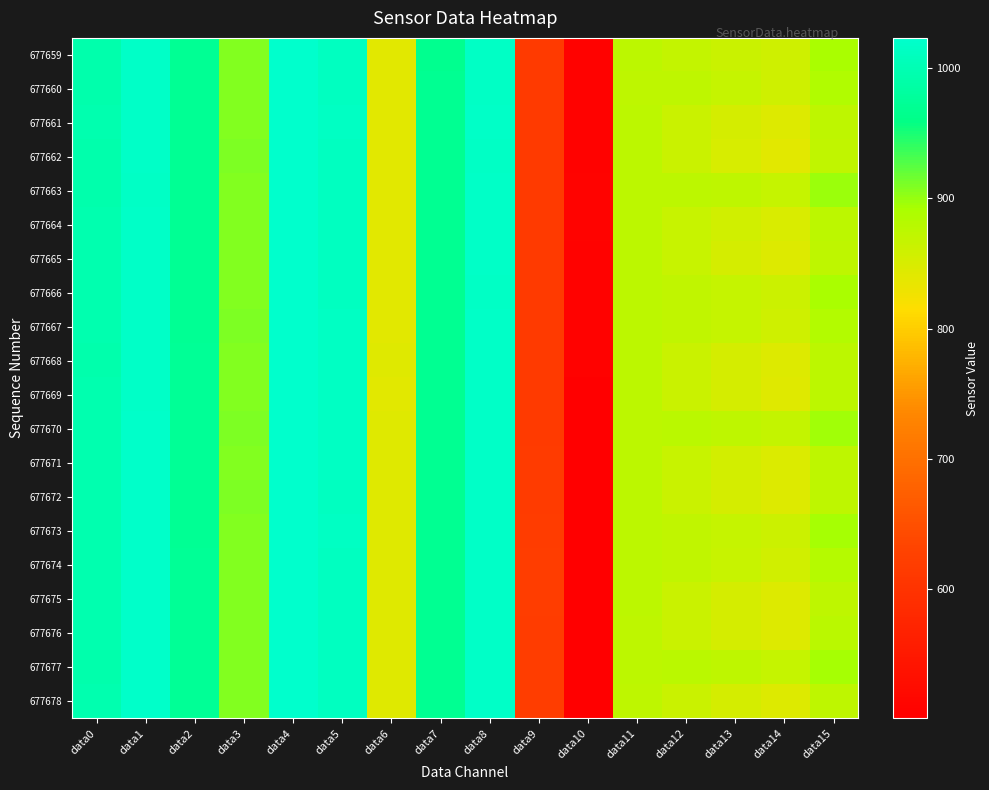

Which has a higher value, data3 or data6?

data3